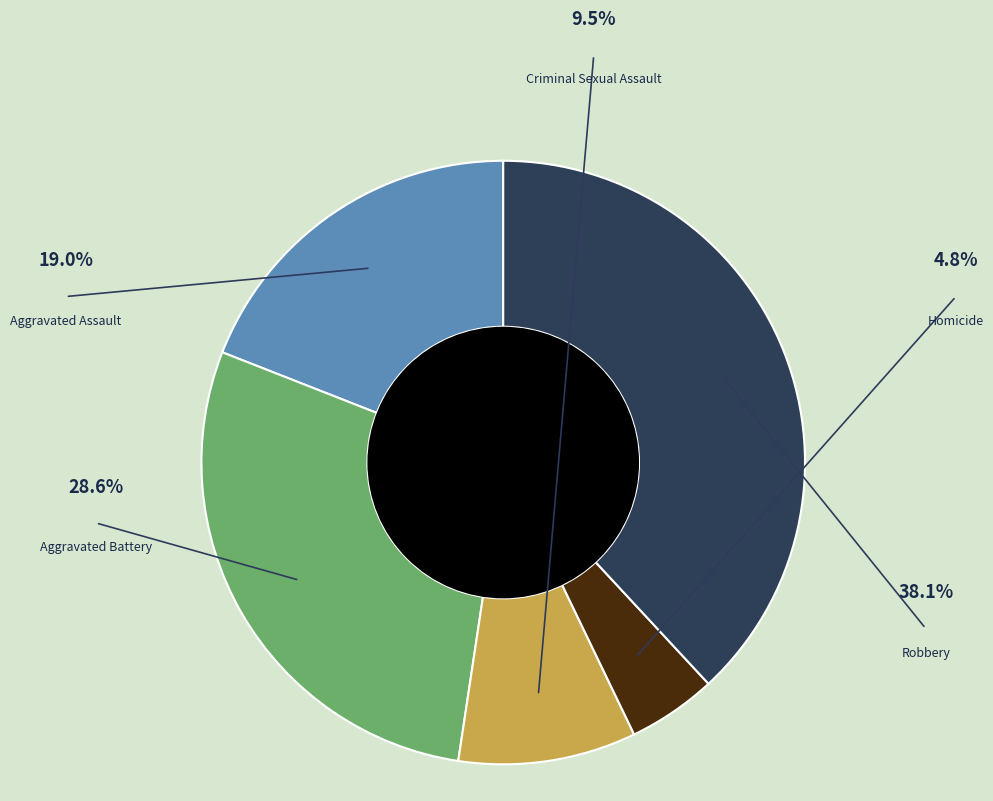

Does Homicide account for over 50% of the chart?

No